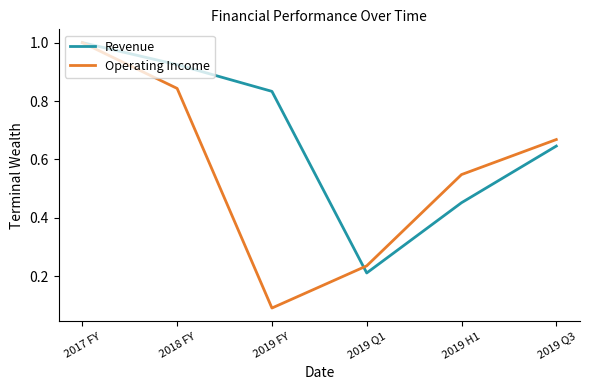

Which series has the widest spread of values?

Operating Income